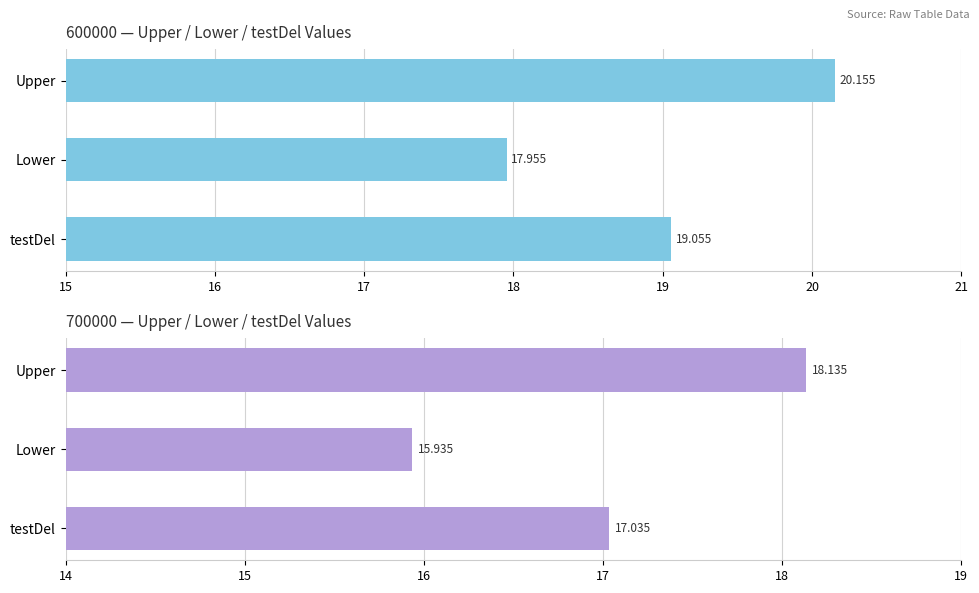

Is it true that 700000 equals 7.8 at testDel?

False